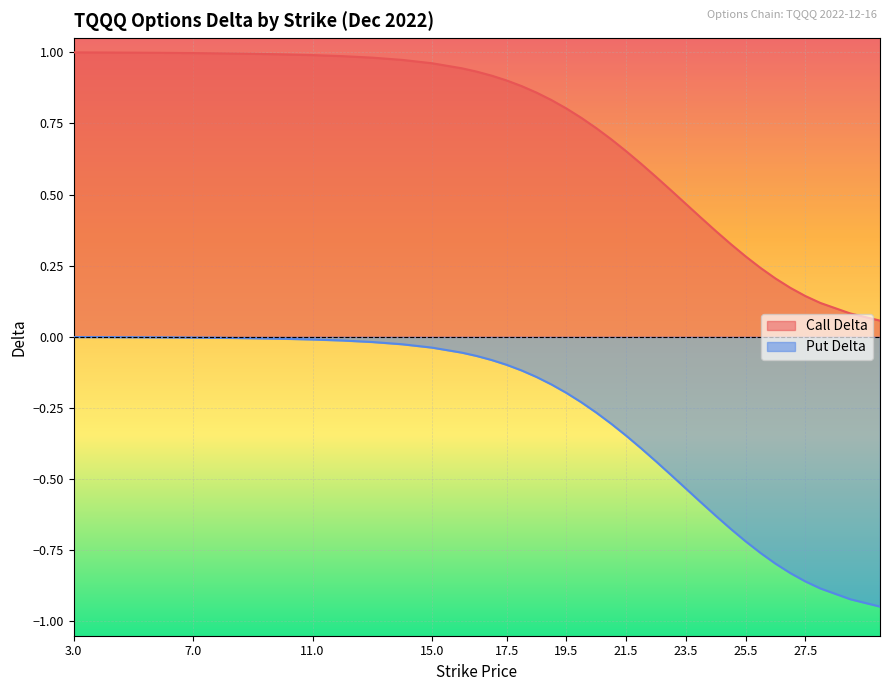

Which series changed the most between 15.0 and 21.5?

Put Delta